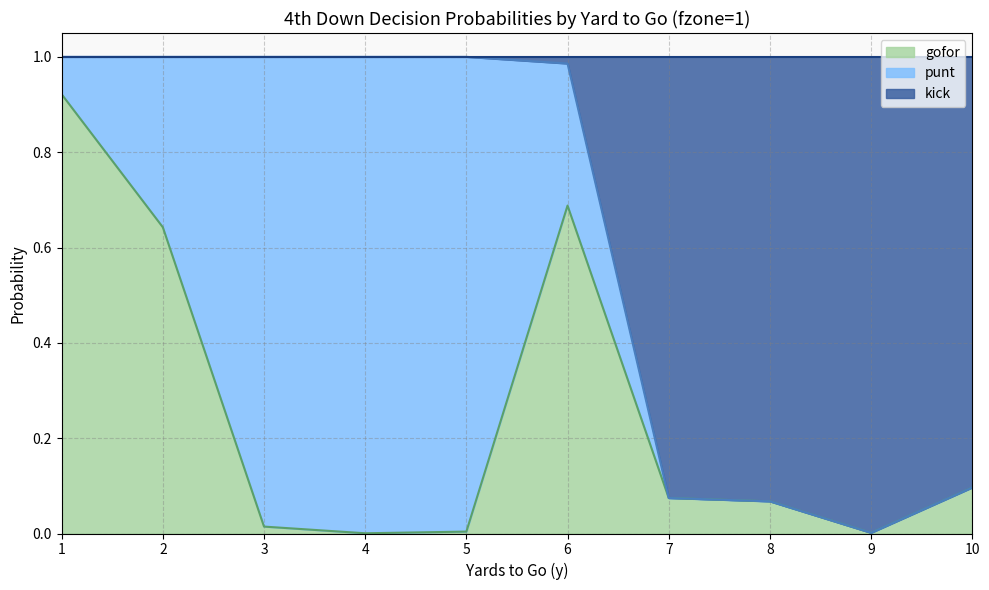

At which category is the sum across all series the highest?

1